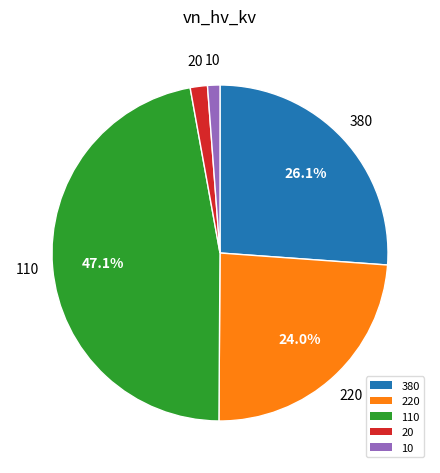

Combined, do 110 and 220 account for over 50%?

Yes